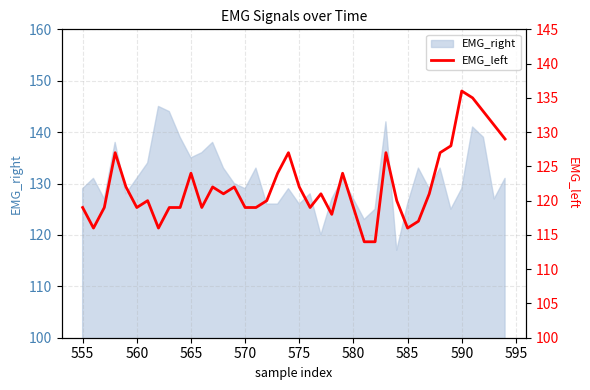

The EMG_right series shows 131 at 560. True or false?

True